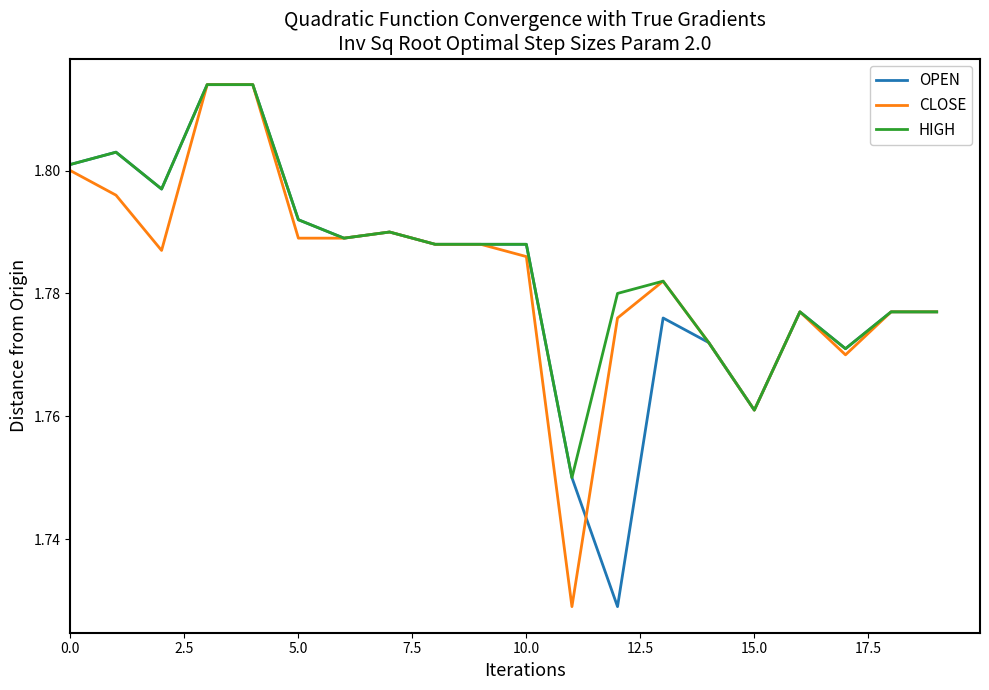

What are all the series names shown in the legend?

OPEN, CLOSE, HIGH